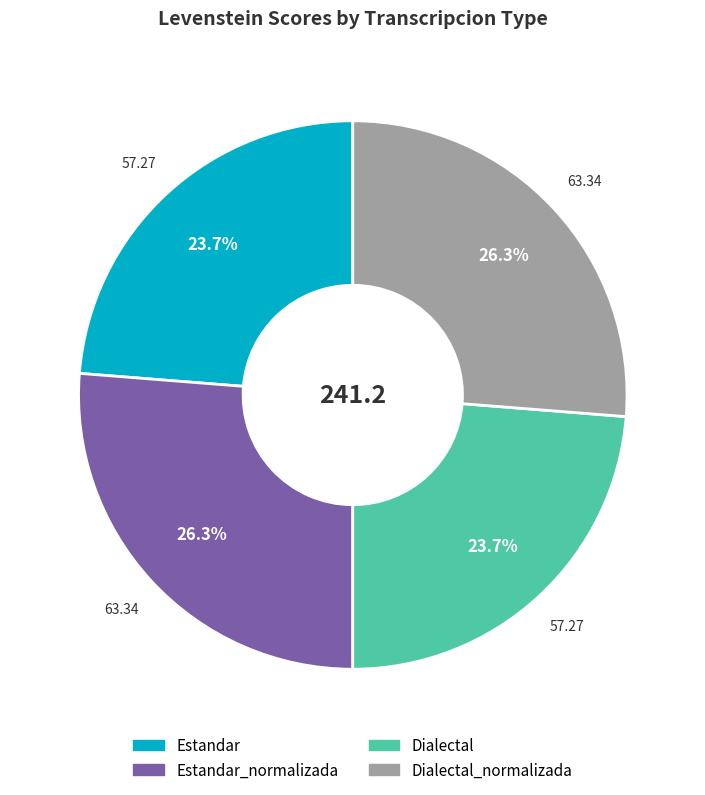

To the nearest percent, what is the combined percentage of Estandar and Dialectal_normalizada?

50%